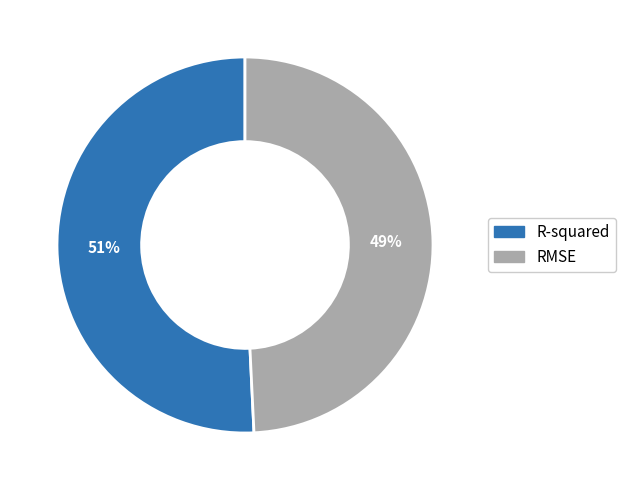

To the nearest percent, what percentage of the pie is R-squared?

51%